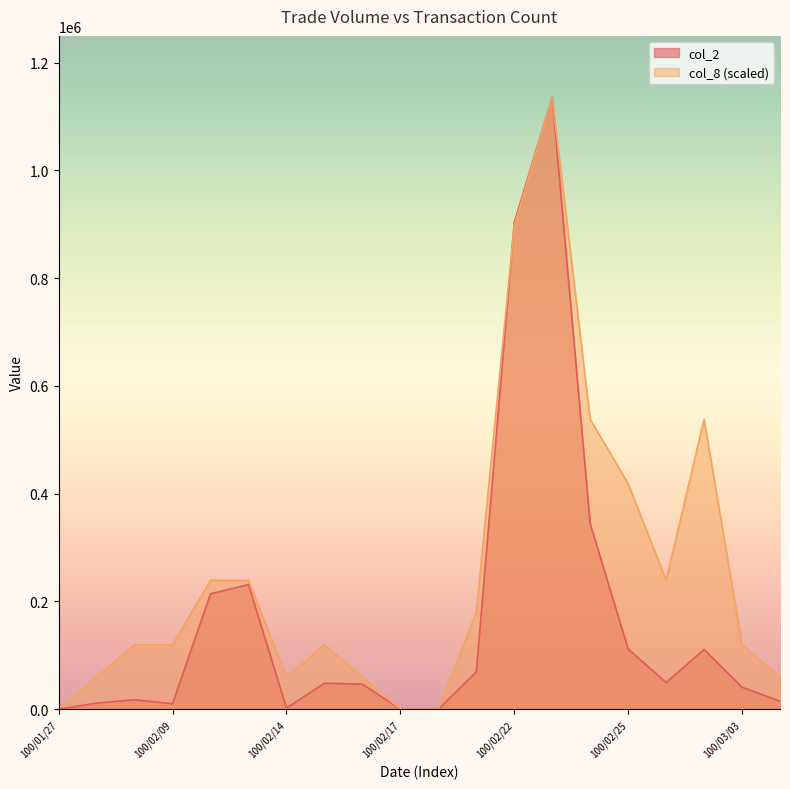

At which category does col_2 reach its first local valley?

100/02/09